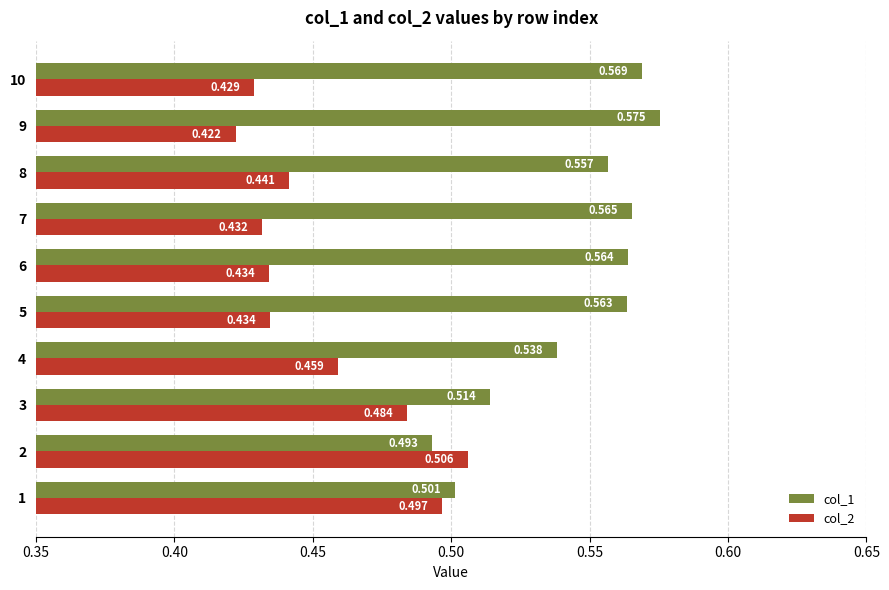

What are all the series names shown in the legend?

col_1, col_2